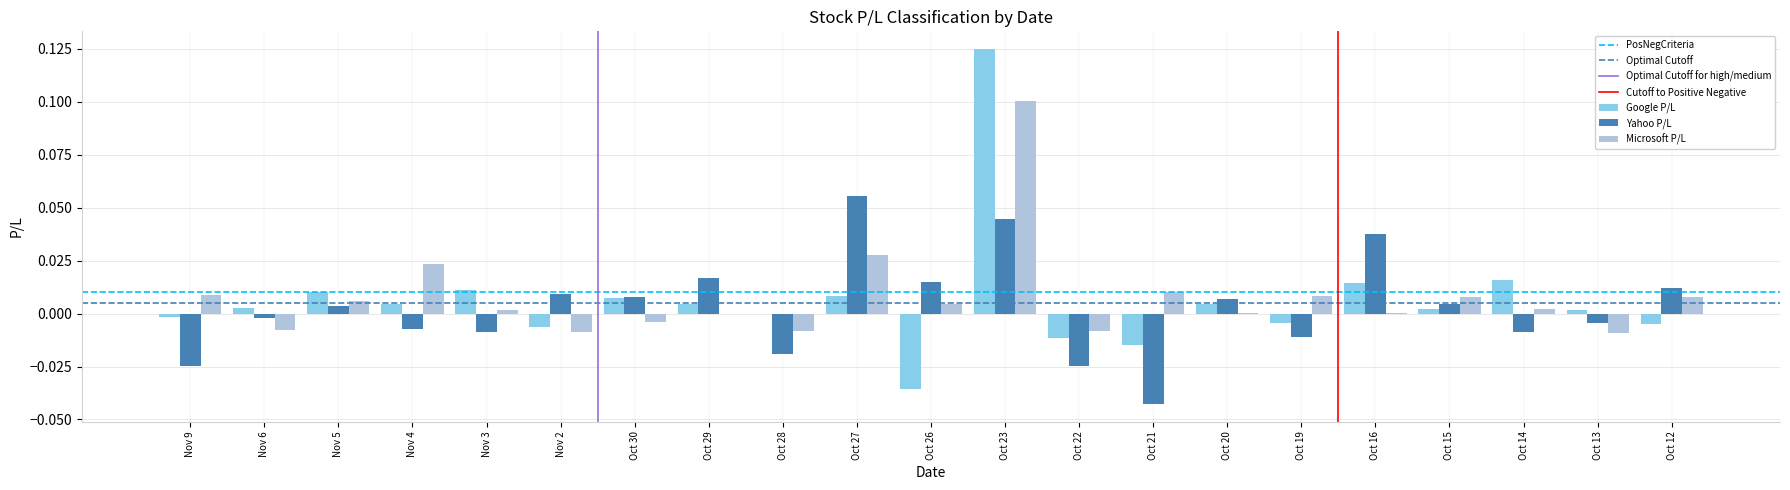

The value of Google P/L at Nov 2 is -0.0. True or false?

True